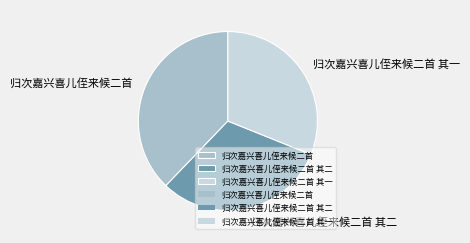

Does 归次嘉兴喜儿侄来候二首 其二 account for over 50% of the chart?

No